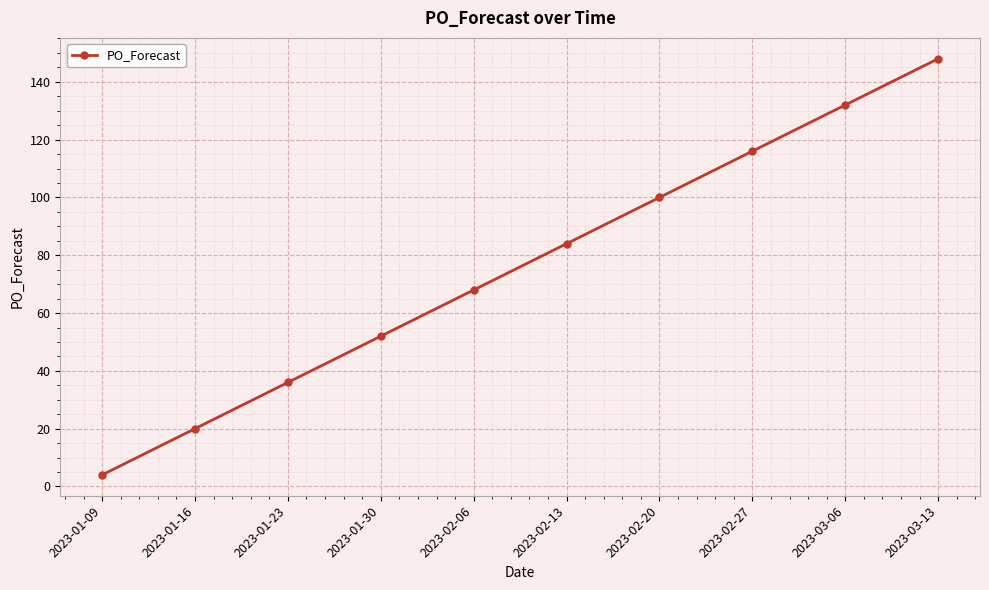

What is the average value?

76